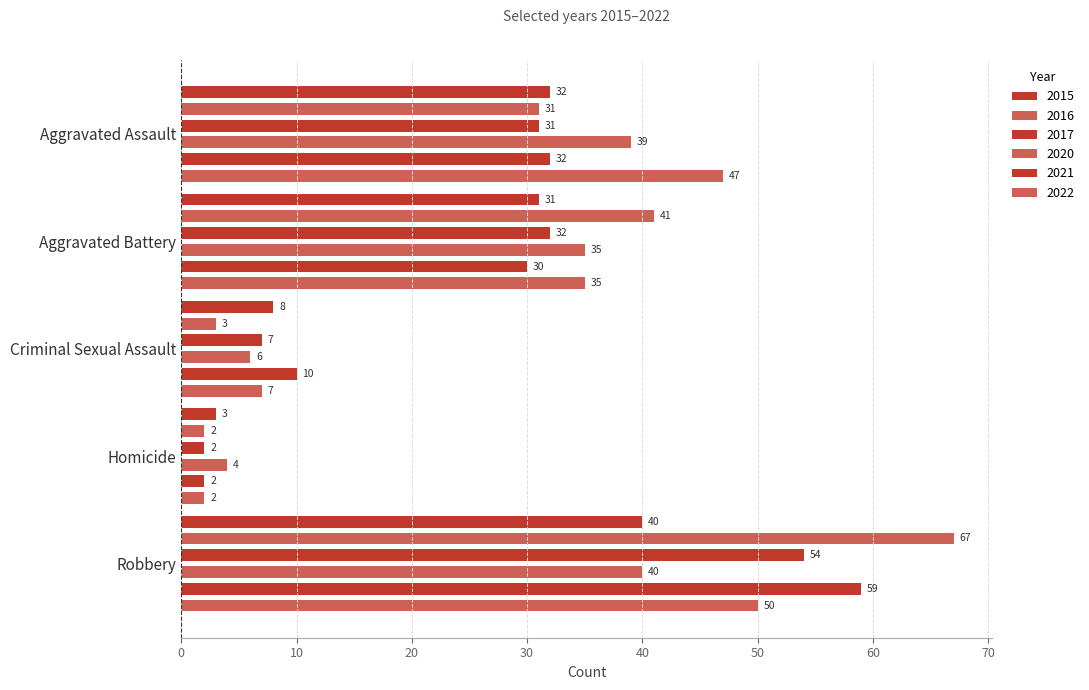

Rank the series by their maximum value, from lowest to highest.

2015, 2020, 2022, 2017, 2021, 2016